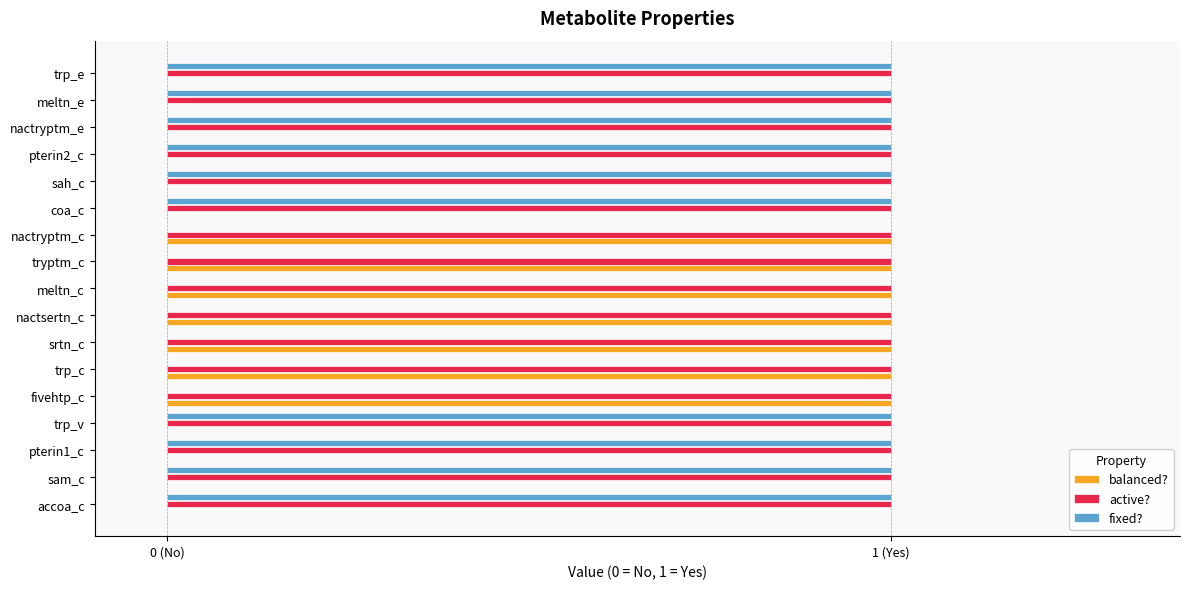

What are all the series names shown in the legend?

balanced?, active?, fixed?